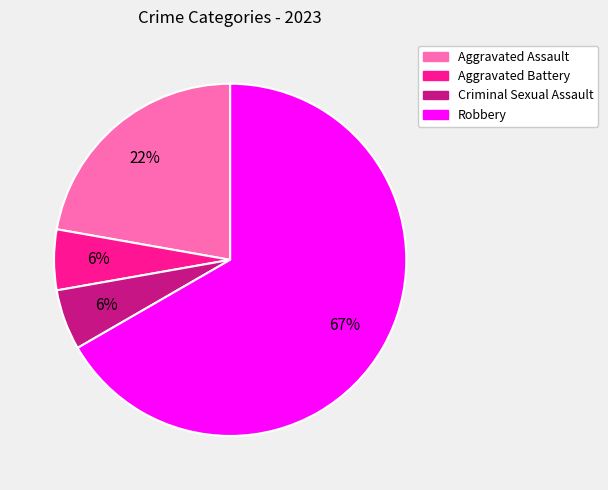

What percentage is the Aggravated Battery slice, to the nearest percent?

6%